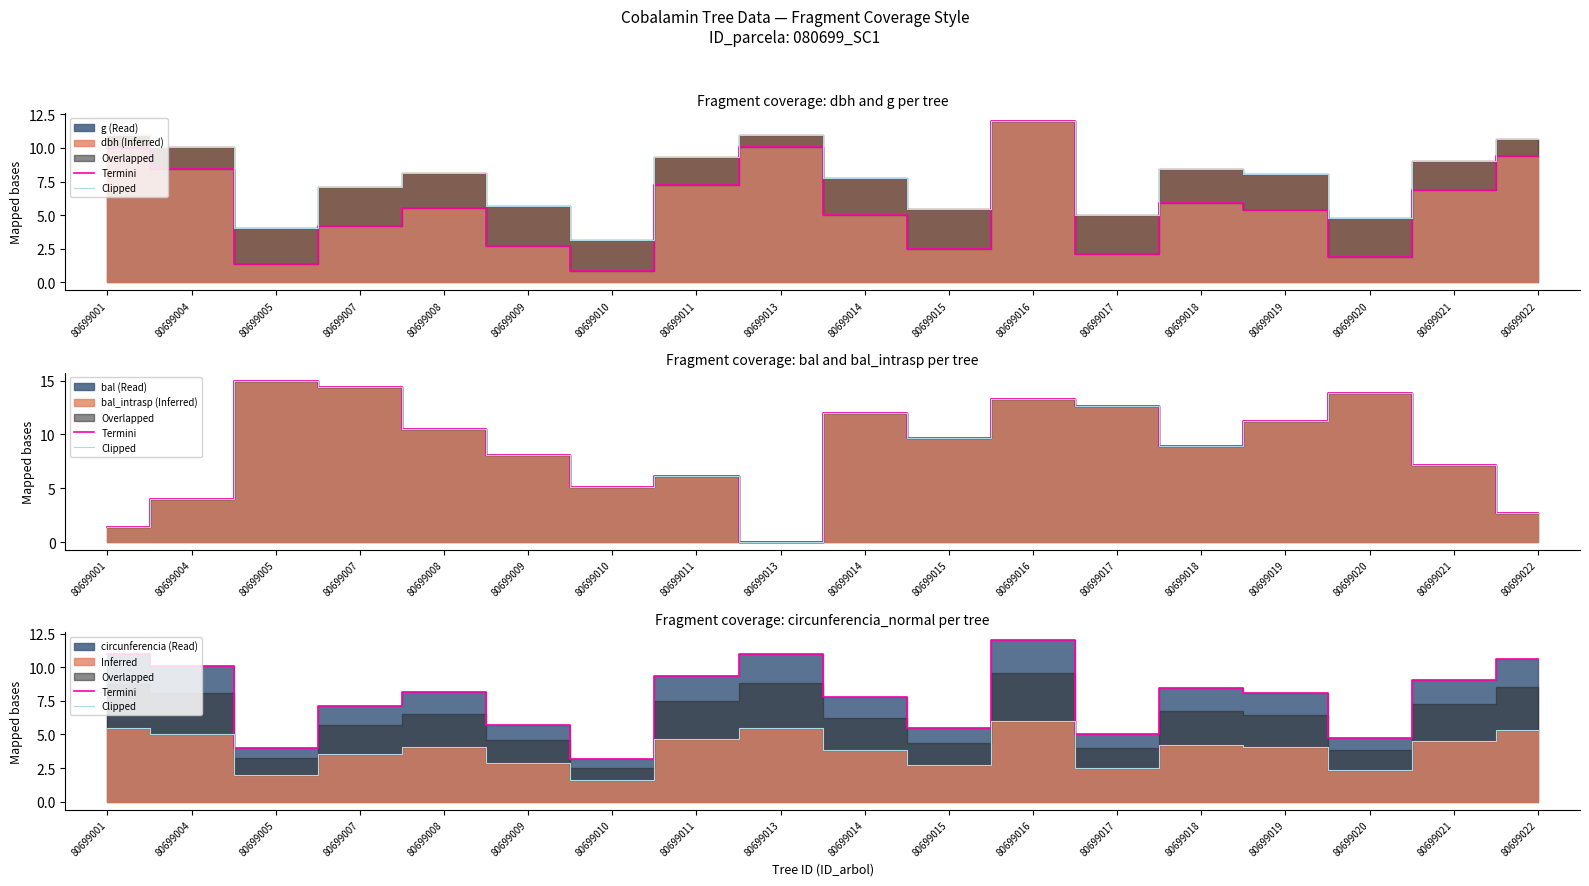

How many data points does each series have?

18